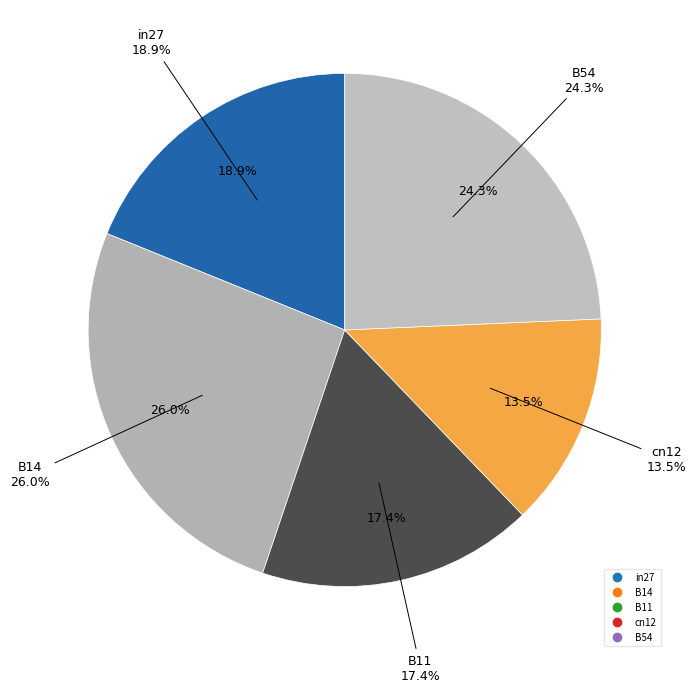

To the nearest percent, what percentage of the pie is in27?

19%